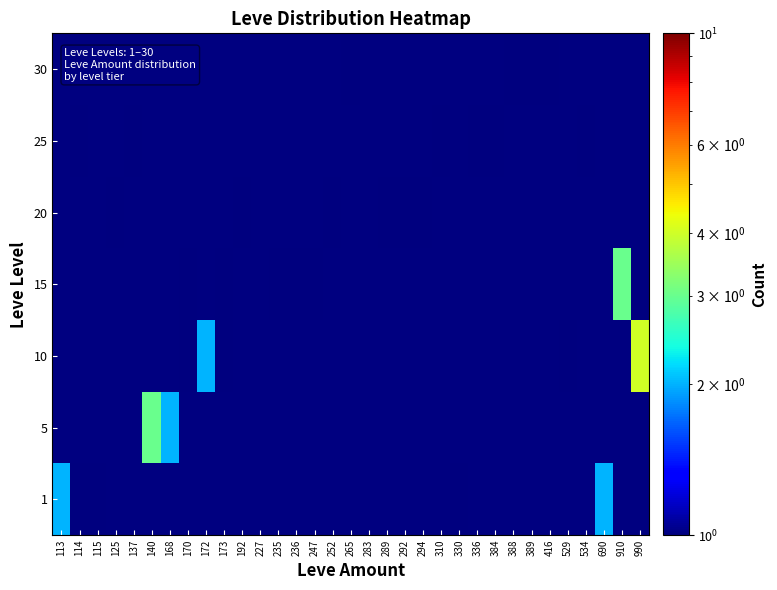

How many data points does each series have?

33